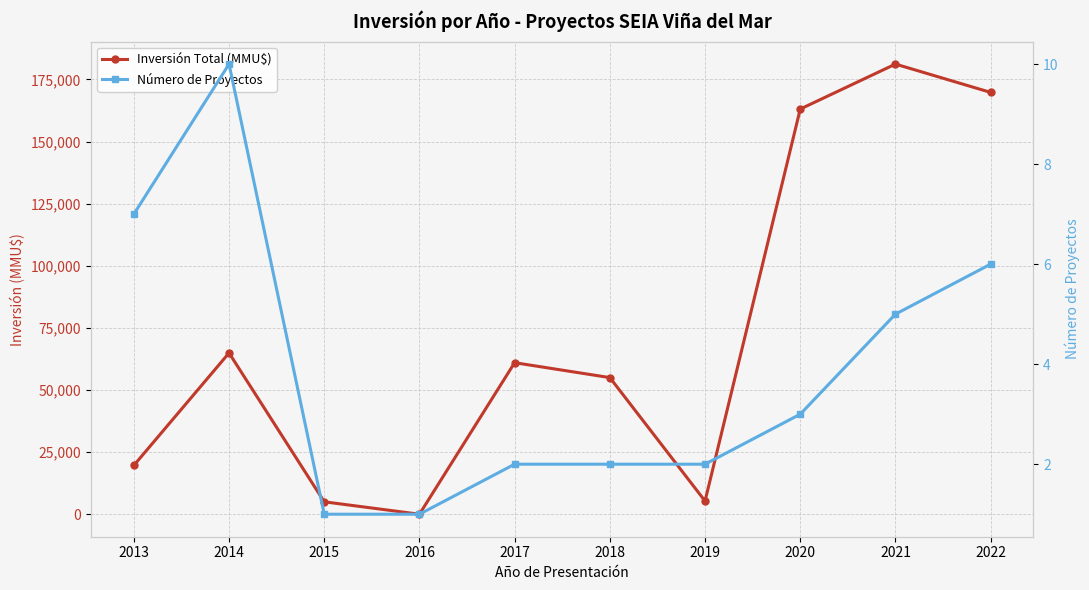

At which label does Inversión Total (MMU$) reach its peak?

2021